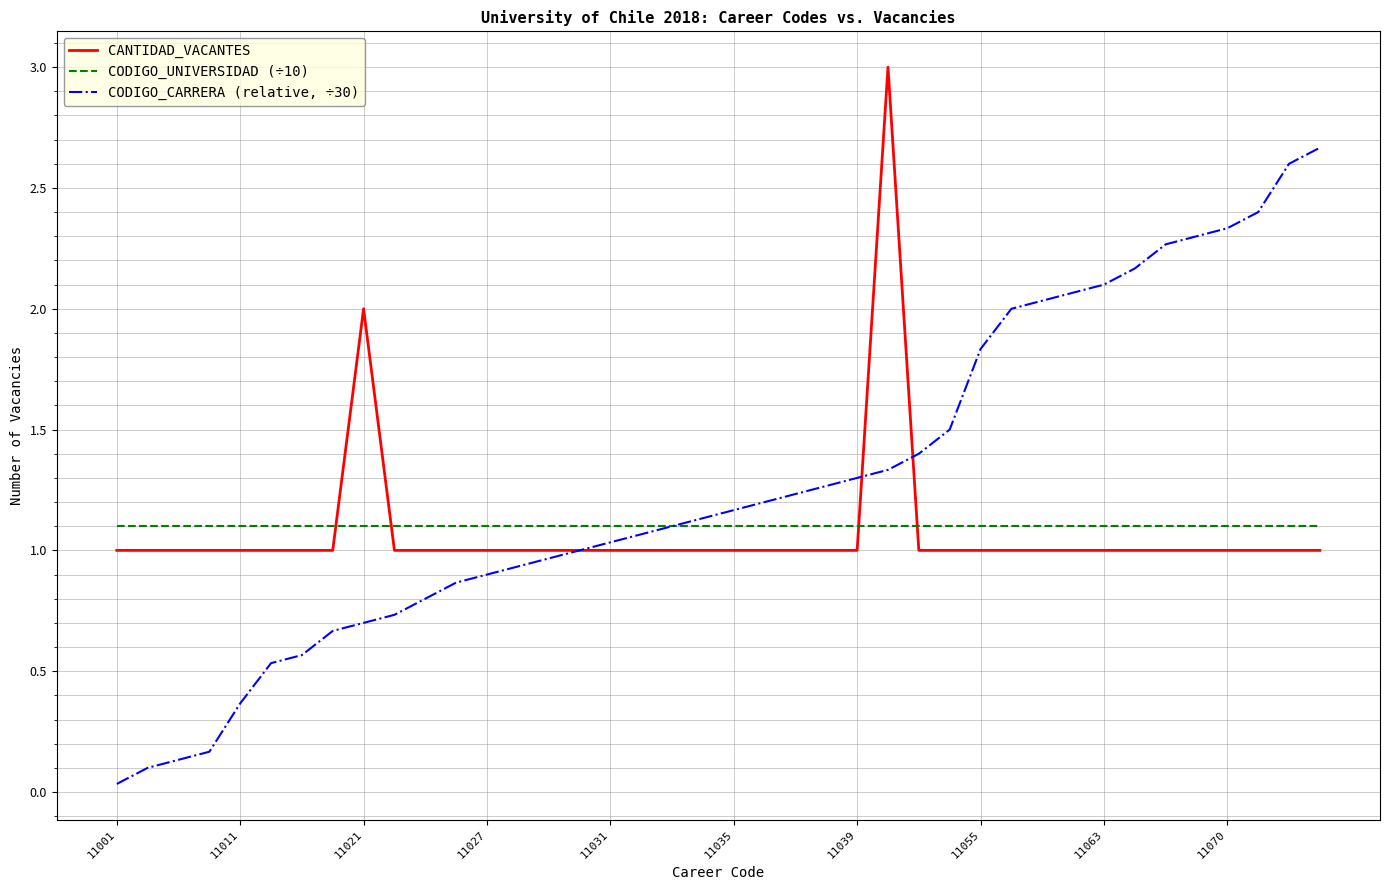

True or false: CANTIDAD_VACANTES and CODIGO_UNIVERSIDAD (÷10) intersect in this chart.

True